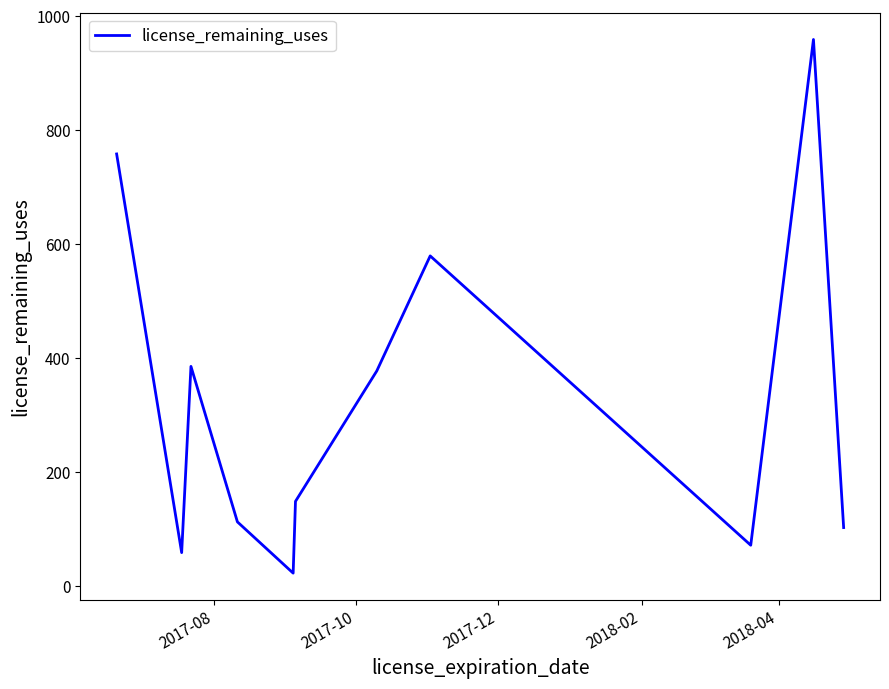

What is the difference between the maximum and minimum values?

937